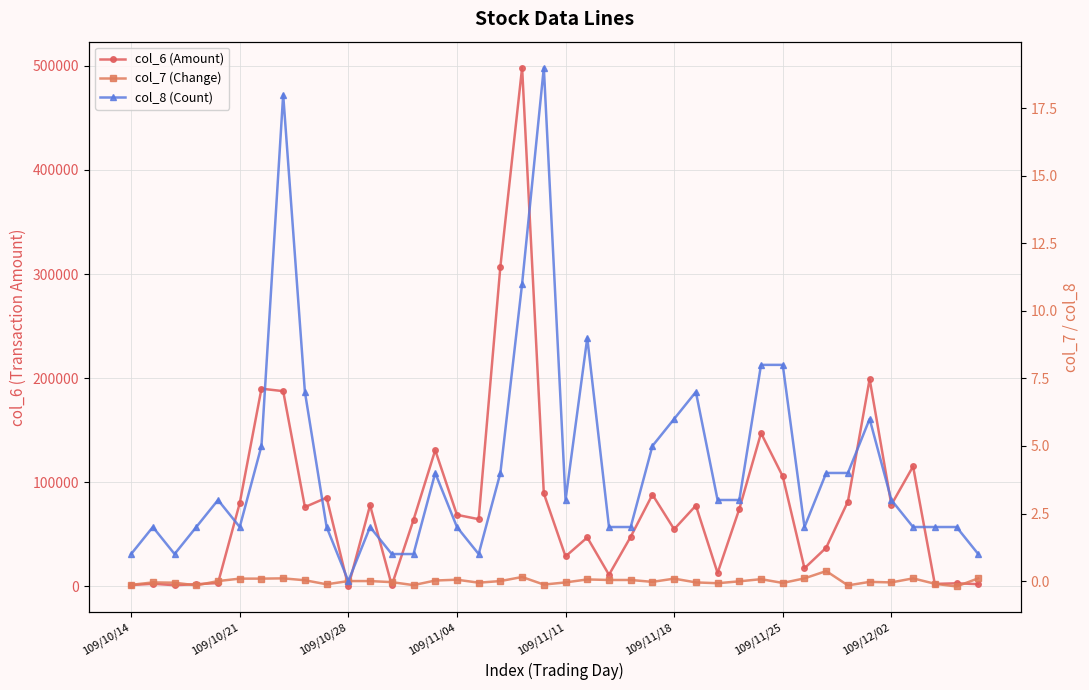

At which category is the sum across all series the highest?

18